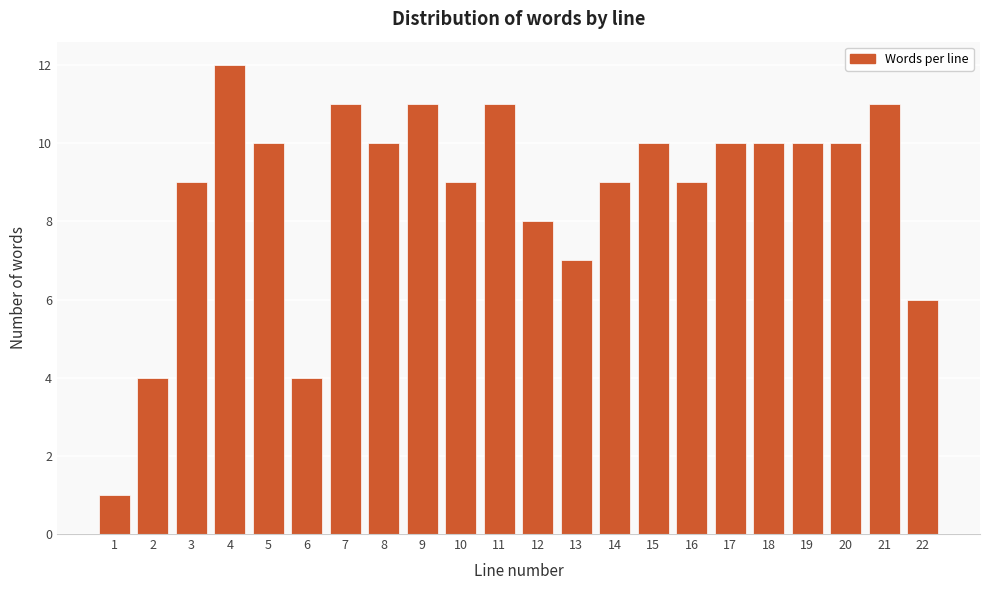

Reading right to left, extract all data points from this chart.

22=6	21=11	20=10	19=10	18=10	17=10	16=9	15=10	14=9	13=7	12=8	11=11	10=9	9=11	8=10	7=11	6=4	5=10	4=12	3=9	2=4	1=1